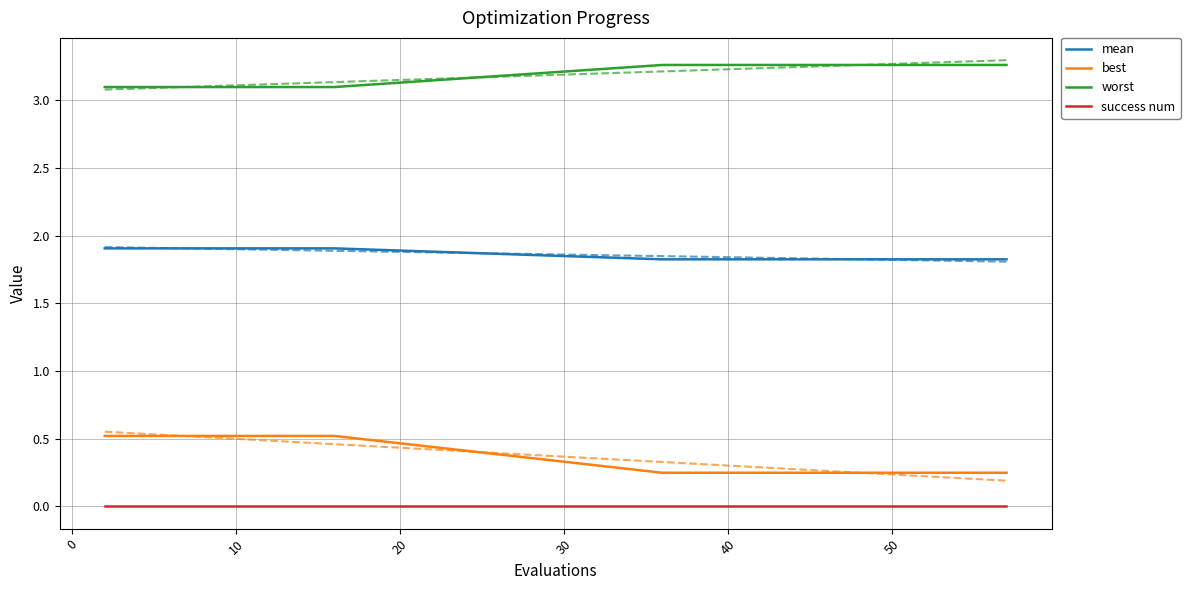

True or false: success num and worst cross at least once.

False